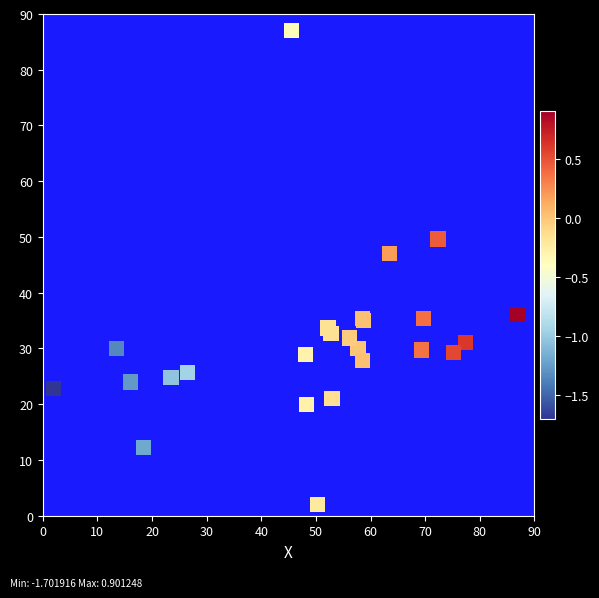

What Y value in the scatter plot is closest to 44?

47.1